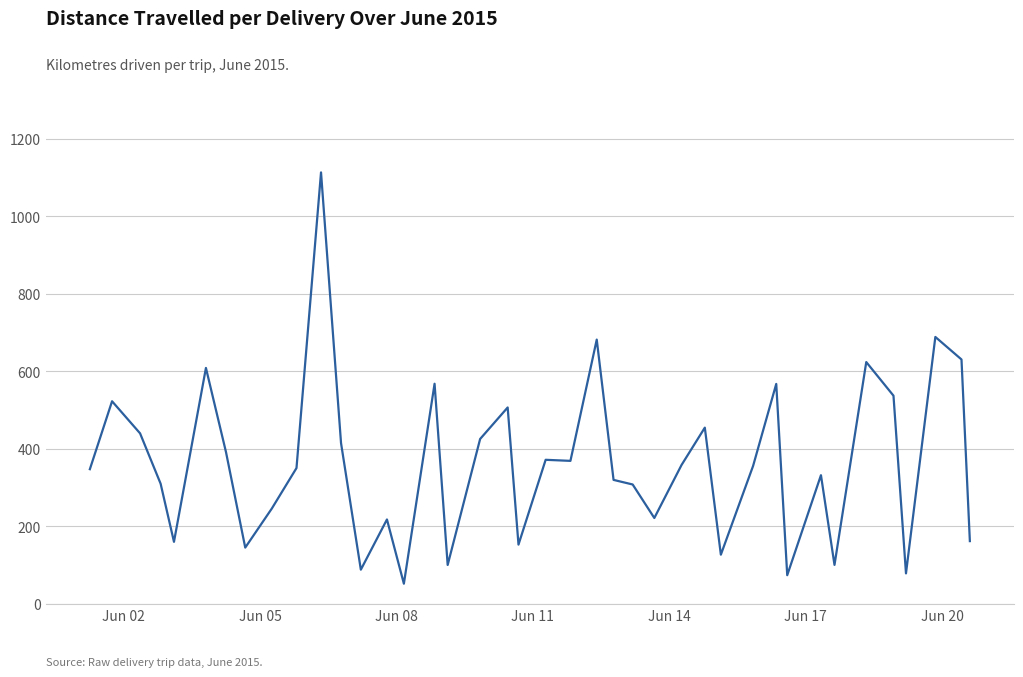

What is the smallest value displayed?

52.4